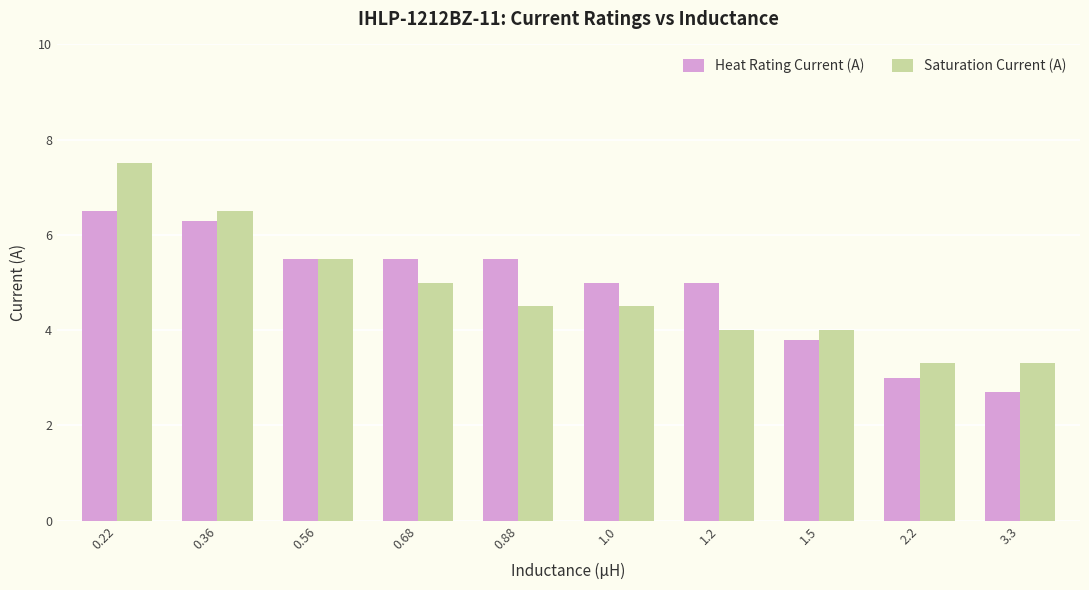

Does the chart contain any negative values?

No